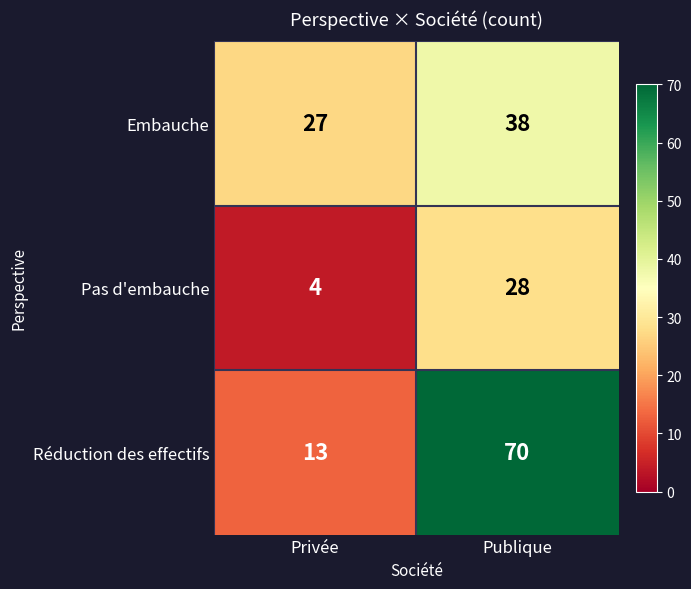

Rank the series by their maximum value, from lowest to highest.

Pas d'embauche, Embauche, Réduction des effectifs